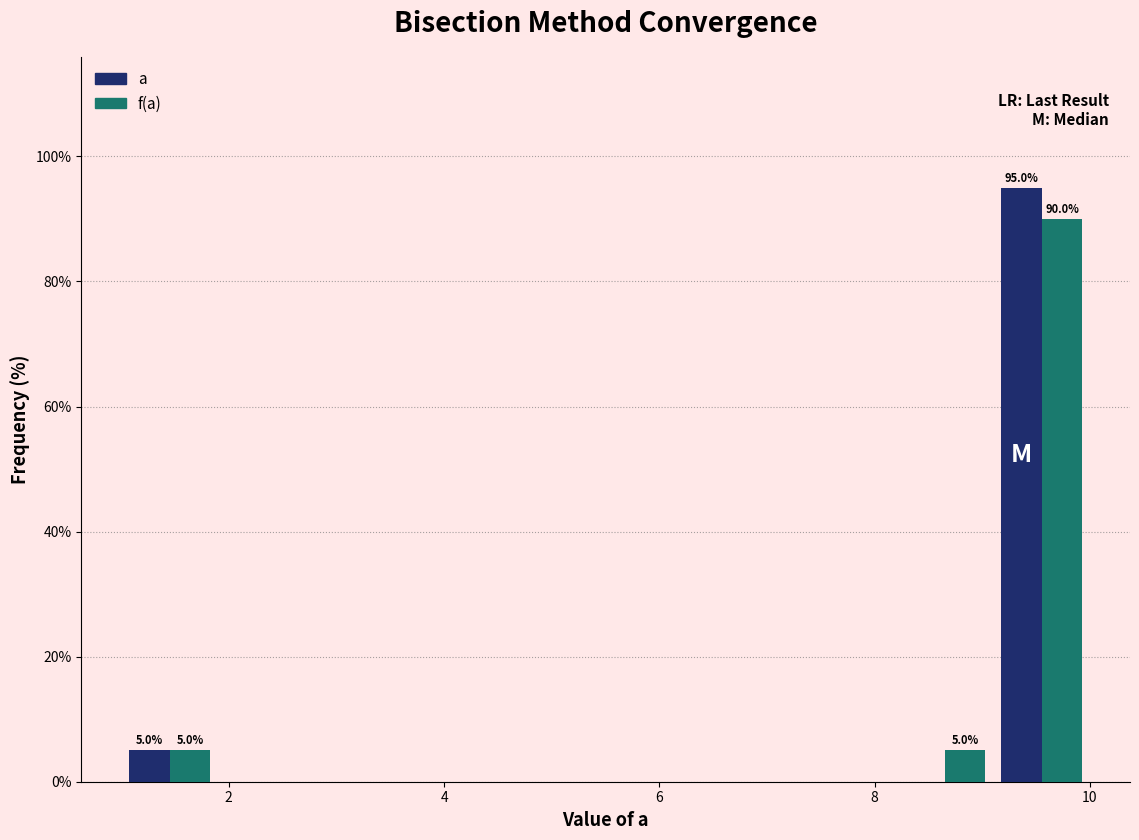

In the f(a) series, which range on the x-axis has the tallest bar?

9.2 to 10.0